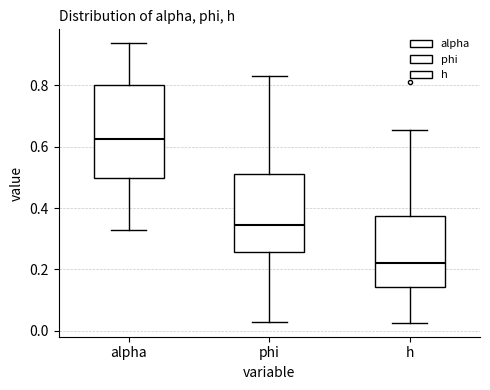

Where does the upper whisker of the box for alpha end on the y-axis? The values are not printed on the chart, so give them approximately, as read against the axis.

0.94